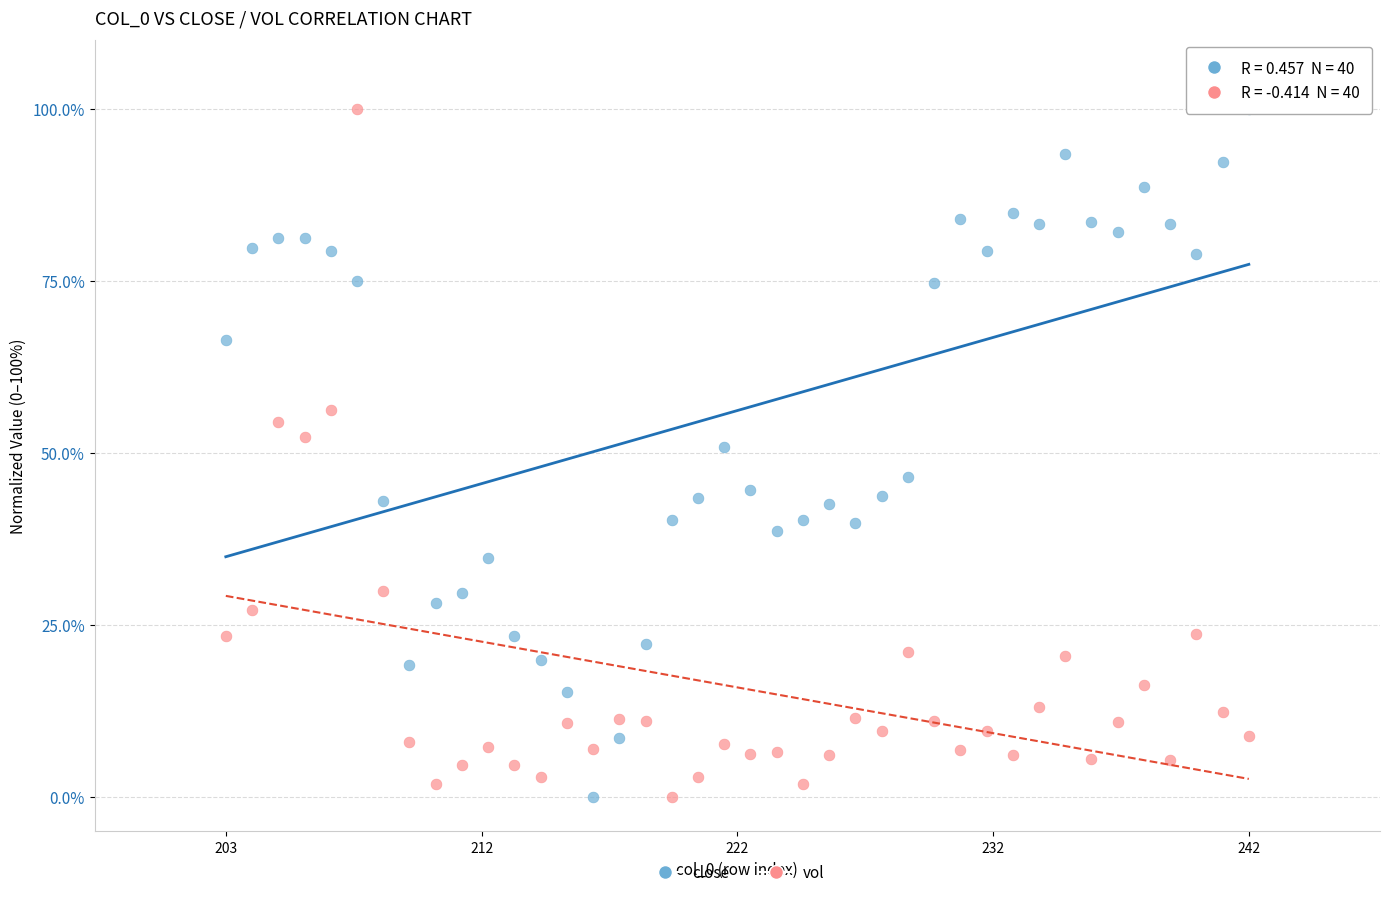

What is the X range (max minus min) for the scatter plot?

39.0